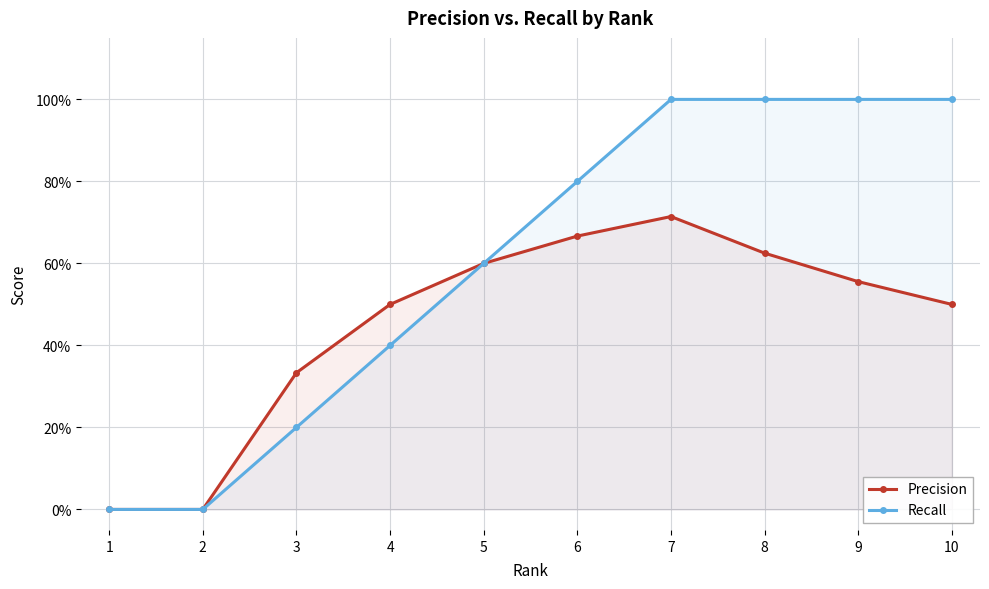

Does the chart display data point markers on the line(s)?

Yes